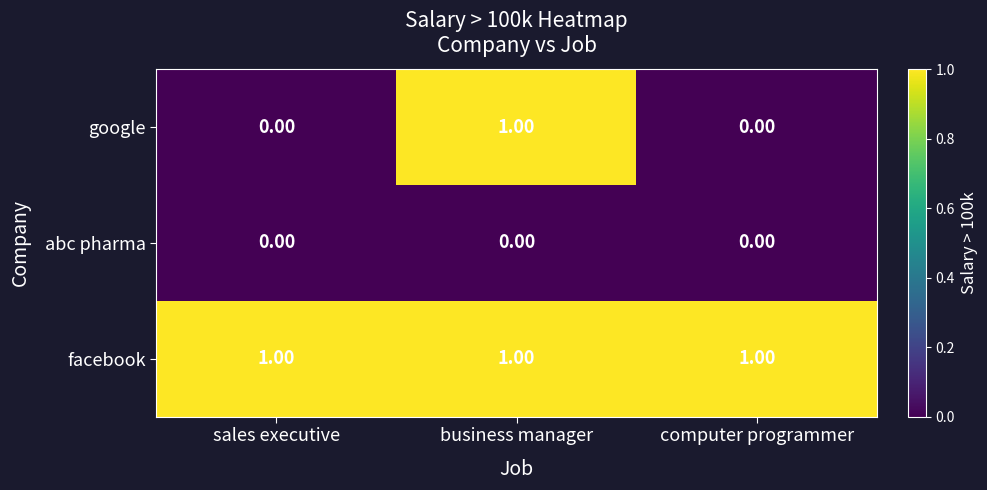

Between sales executive and business manager, which series saw the biggest shift?

google